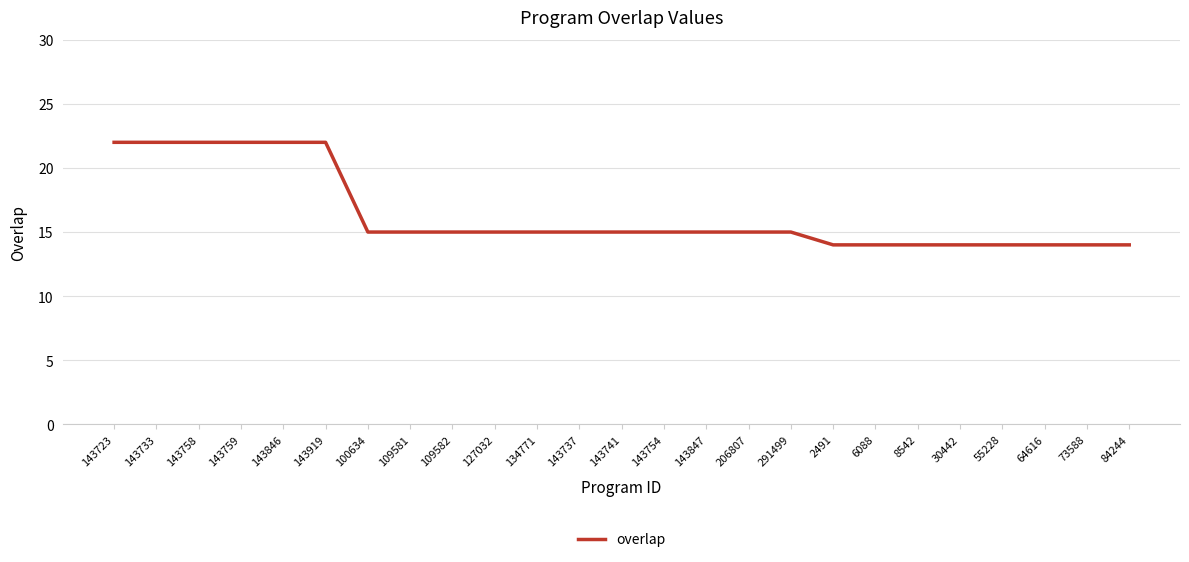

What position from the right is 143846?

21